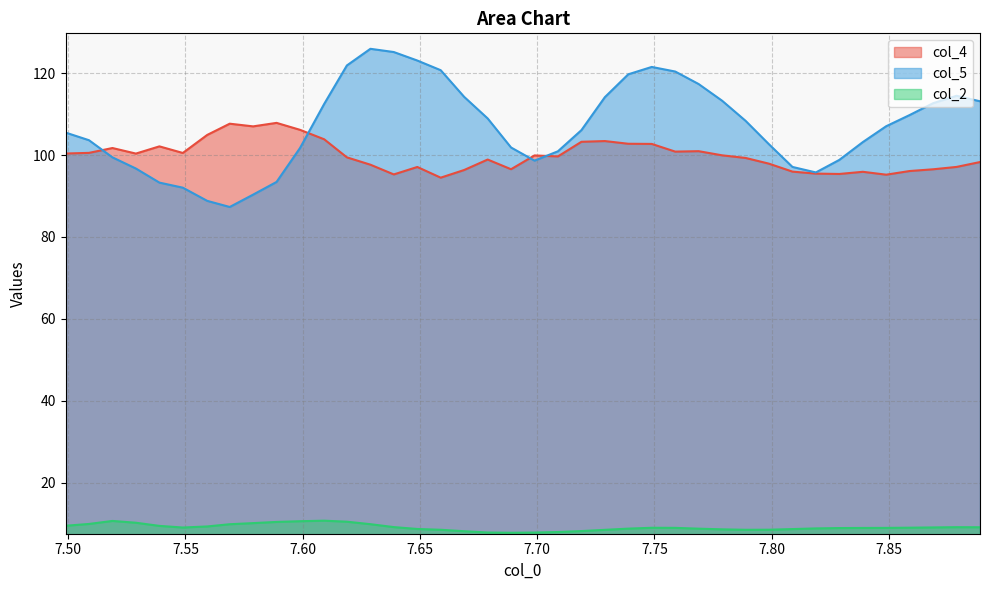

Reading left to right, extract all data points from this chart.

col_4: 100.4	100.5	101.7	100.4	102.1	100.5	104.9	107.7	107.0	107.9	106.2	103.9	99.5	97.7	95.3	97.1	94.5	96.4	98.9	96.6	99.9	99.7	103.3	103.4	102.8	102.7	100.9	101.0	100.0	99.3	97.9	96.0	95.5	95.4	95.9	95.2	96.1	96.5	97.1	98.3
col_5: 105.5	103.6	99.5	96.7	93.3	92.0	88.8	87.3	90.4	93.5	101.7	112.5	121.9	126.0	125.2	123.1	120.7	114.2	109.0	101.9	98.7	100.9	106.1	114.2	119.7	121.5	120.4	117.4	113.3	108.4	102.7	97.1	95.8	98.8	103.2	107.1	109.8	112.7	114.5	113.1
col_2: 9.5	9.9	10.6	10.2	9.4	9.0	9.3	9.8	10.1	10.4	10.6	10.7	10.5	9.8	9.1	8.7	8.5	8.1	7.8	7.7	7.8	7.9	8.2	8.5	8.8	9.0	8.9	8.8	8.6	8.5	8.5	8.7	8.8	8.9	8.9	8.9	9.0	9.1	9.1	9.1